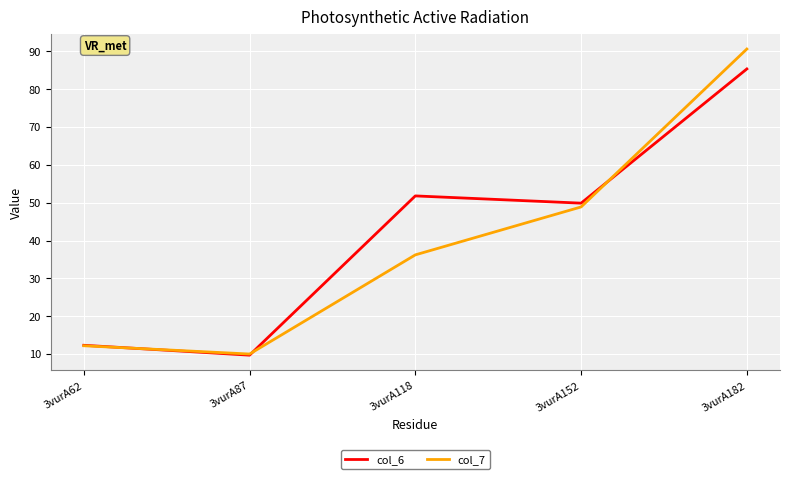

Which series changed the most between 3vurA62 and 3vurA182?

col_7